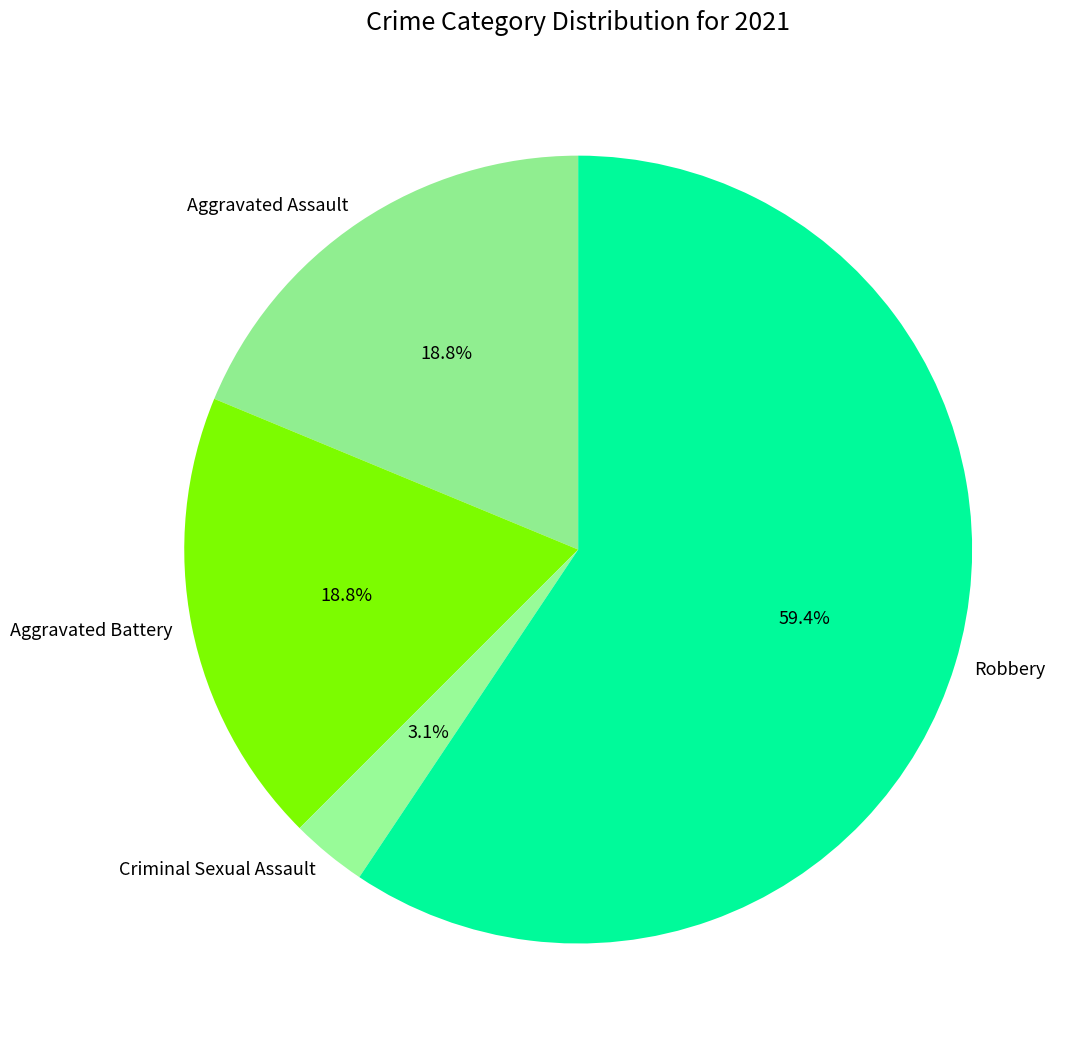

Is there any slice that represents more than half of the pie?

Yes